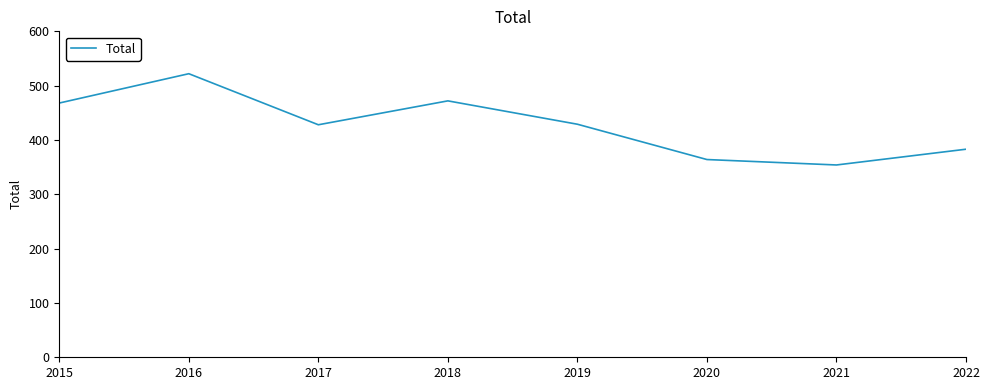

What is the difference between the values at 2018 and 2022?

89